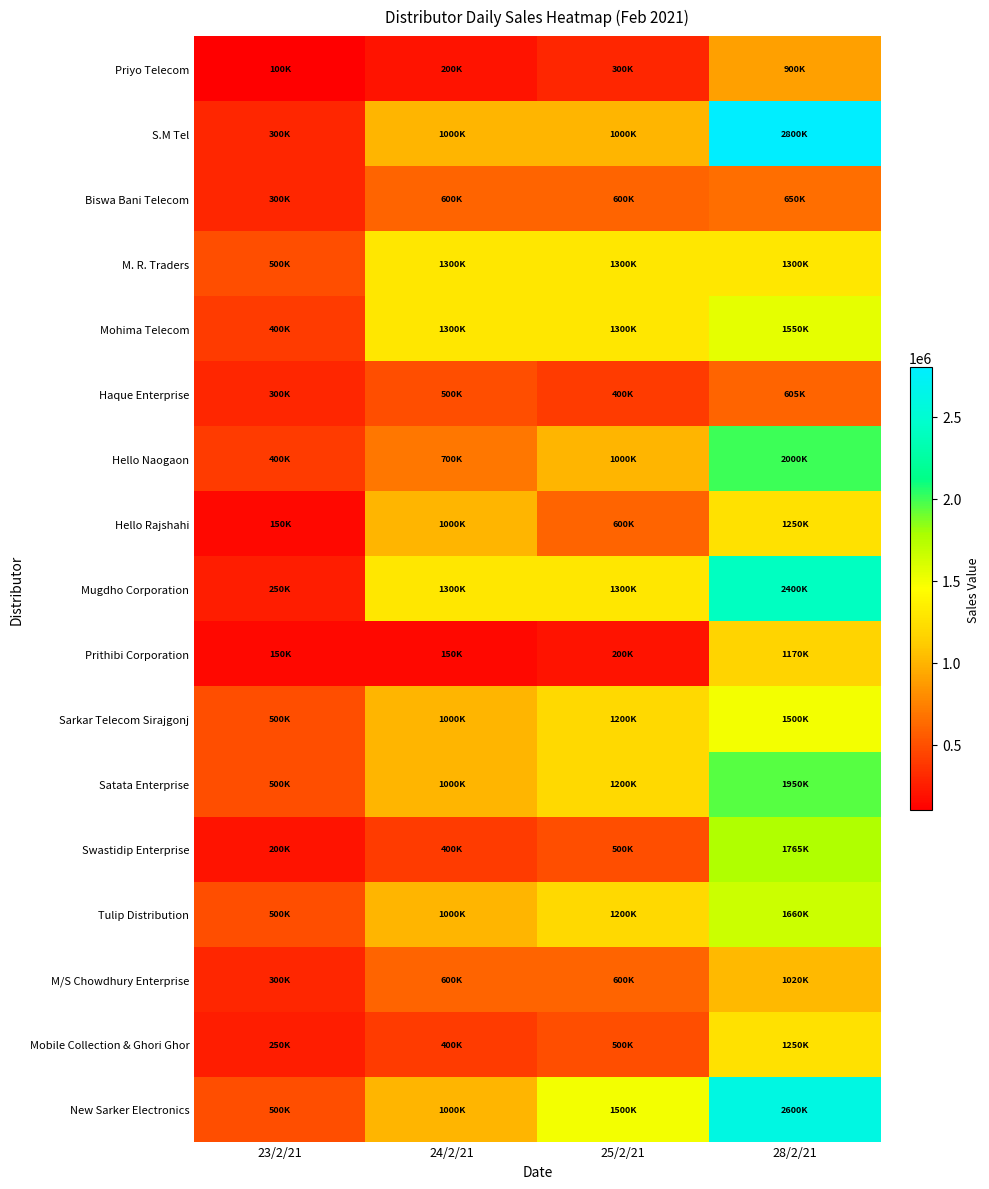

At how many categories does at least one series exceed 1975434?

1